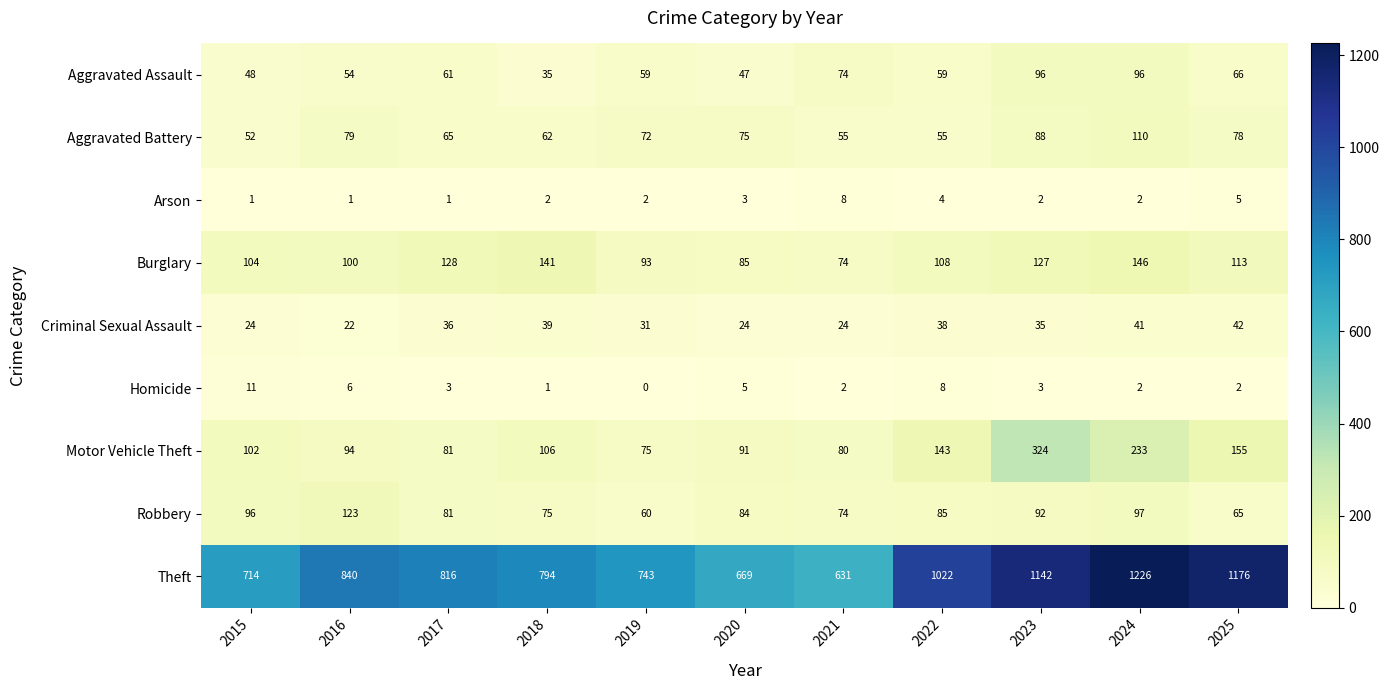

The Theft series shows 1022 at 2022. True or false?

True